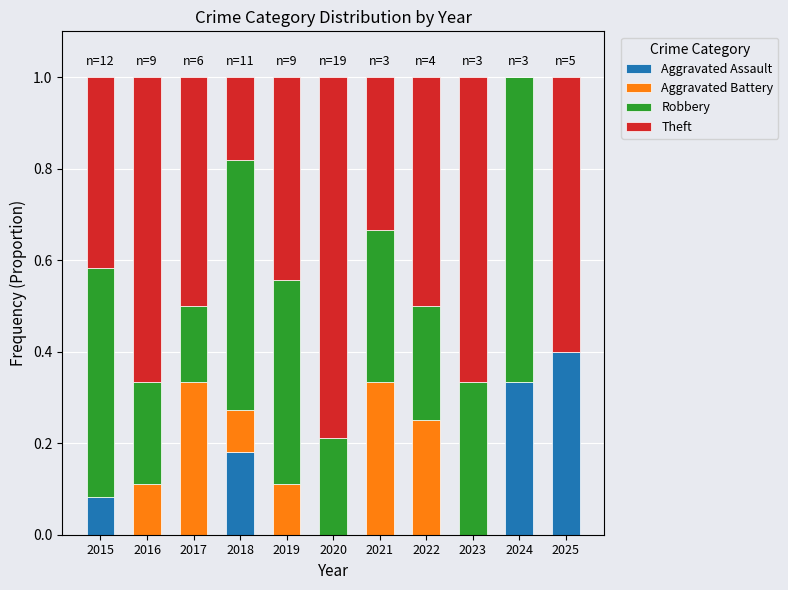

What is the total value across all series at 2021?

1.0